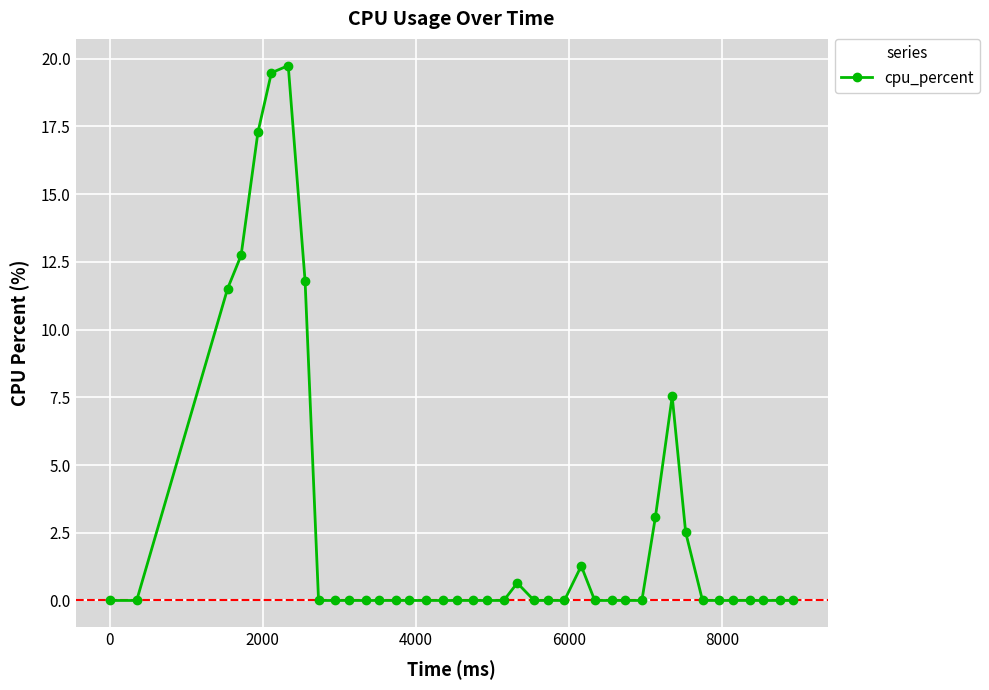

How many lines are shown in the chart?

1